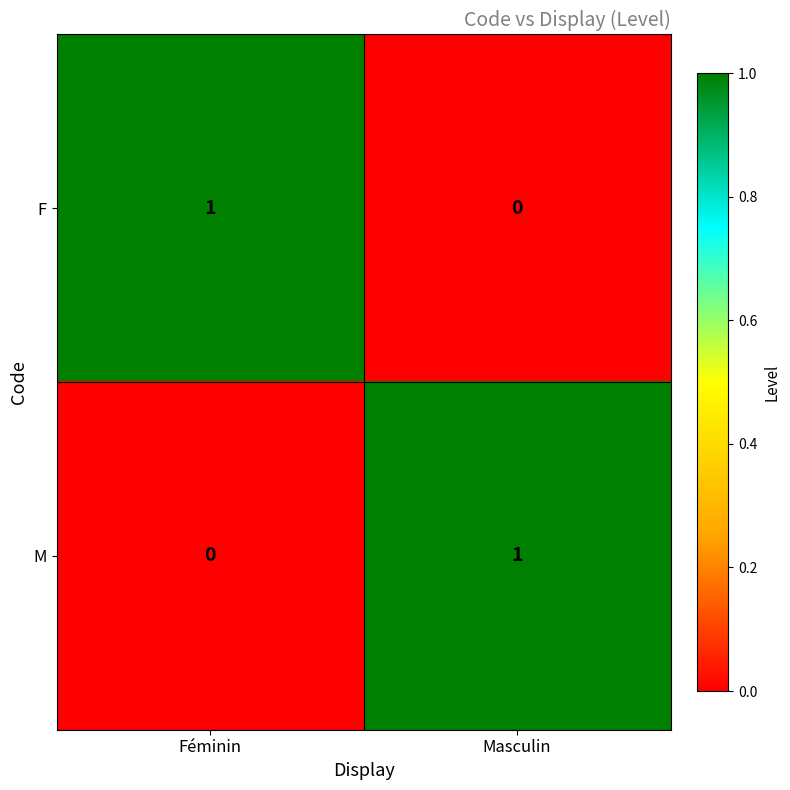

What is the greatest value displayed?

1